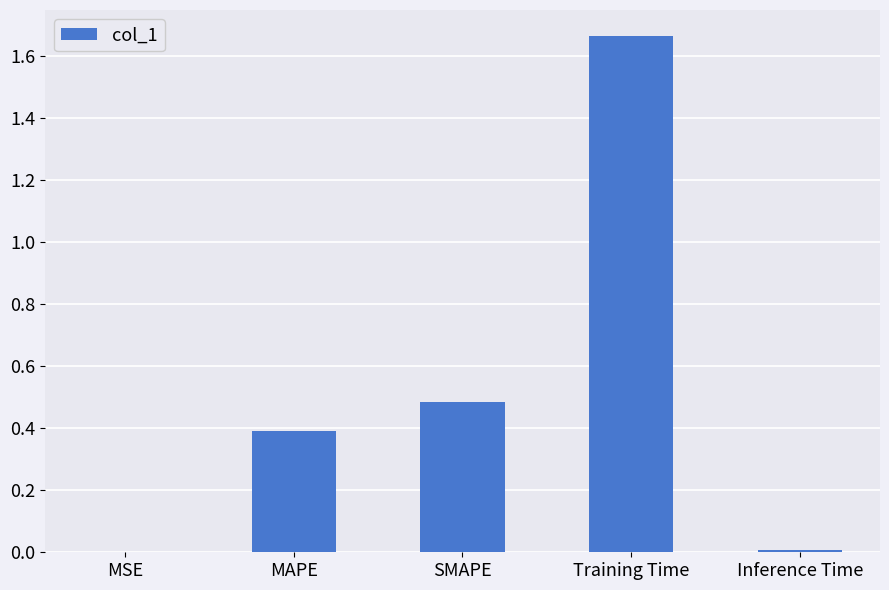

Is it true that the value at MAPE is 0.6?

False